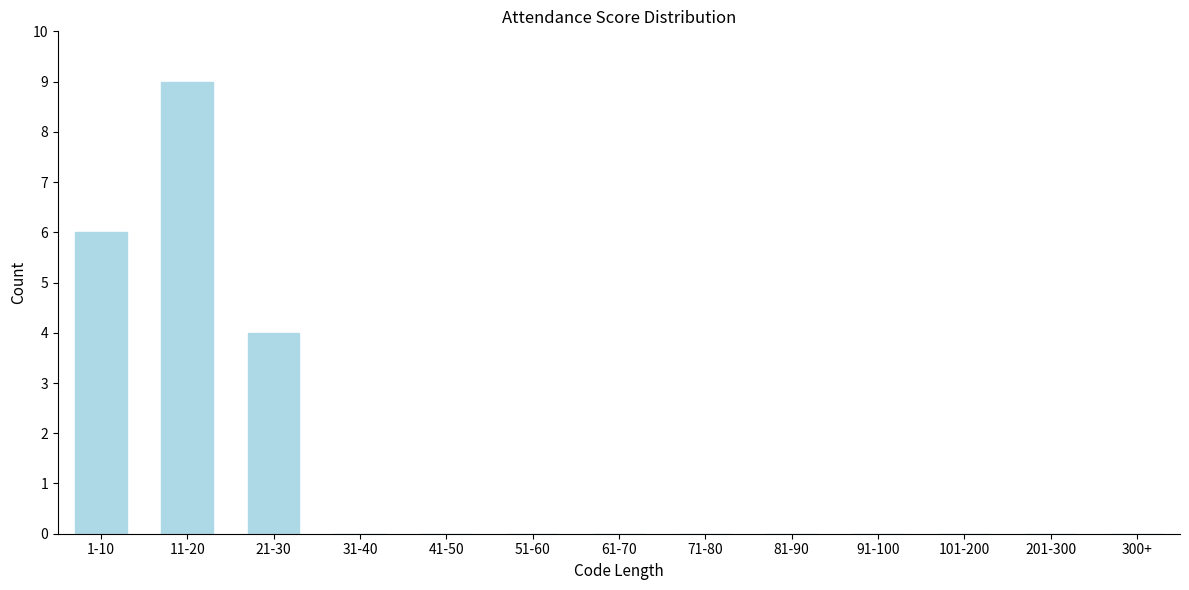

Reading left to right, what are all the values shown in this chart?

1-10=6	11-20=9	21-30=4	31-40=0	41-50=0	51-60=0	61-70=0	71-80=0	81-90=0	91-100=0	101-200=0	201-300=0	300+=0